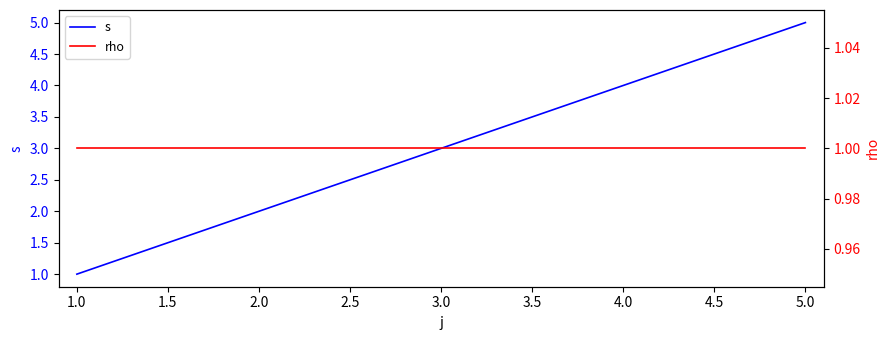

True or false: s has a value of 2 at 2.0.

True